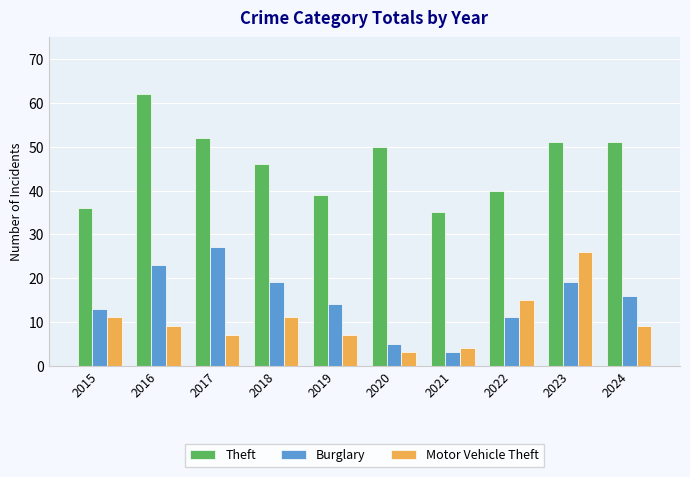

Is it true that Theft equals 40 at 2022?

True